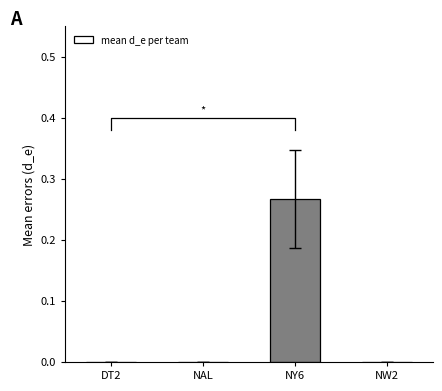

What is the label of the 3rd bar from the left?

NY6